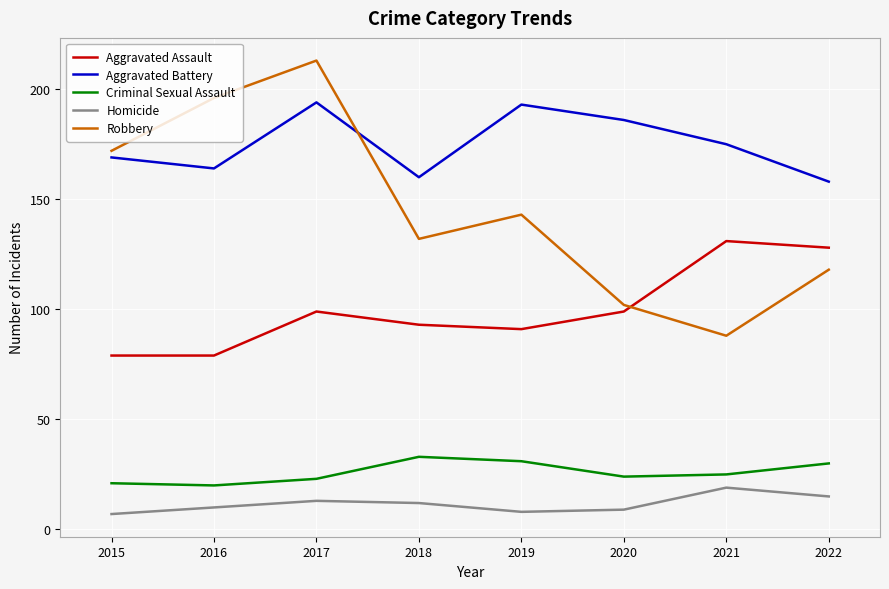

Which series changed the most between 2015 and 2022?

Robbery